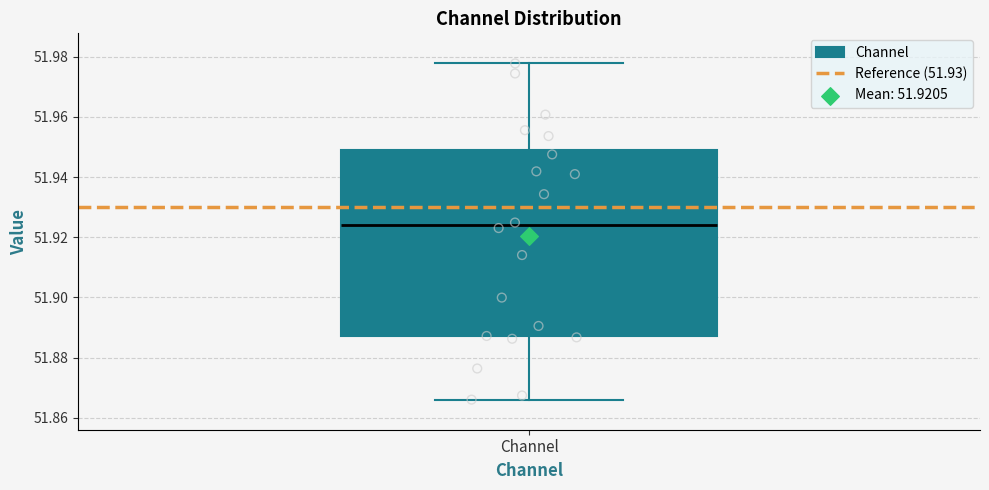

Transcribe this box plot: give where the median line is, the range the box spans, and where the two whiskers end, as read against the y-axis. The values are not printed on the chart, so give them approximately, as read against the axis.

median 51.924, box 51.888 to 51.950, whiskers 51.866 to 51.978